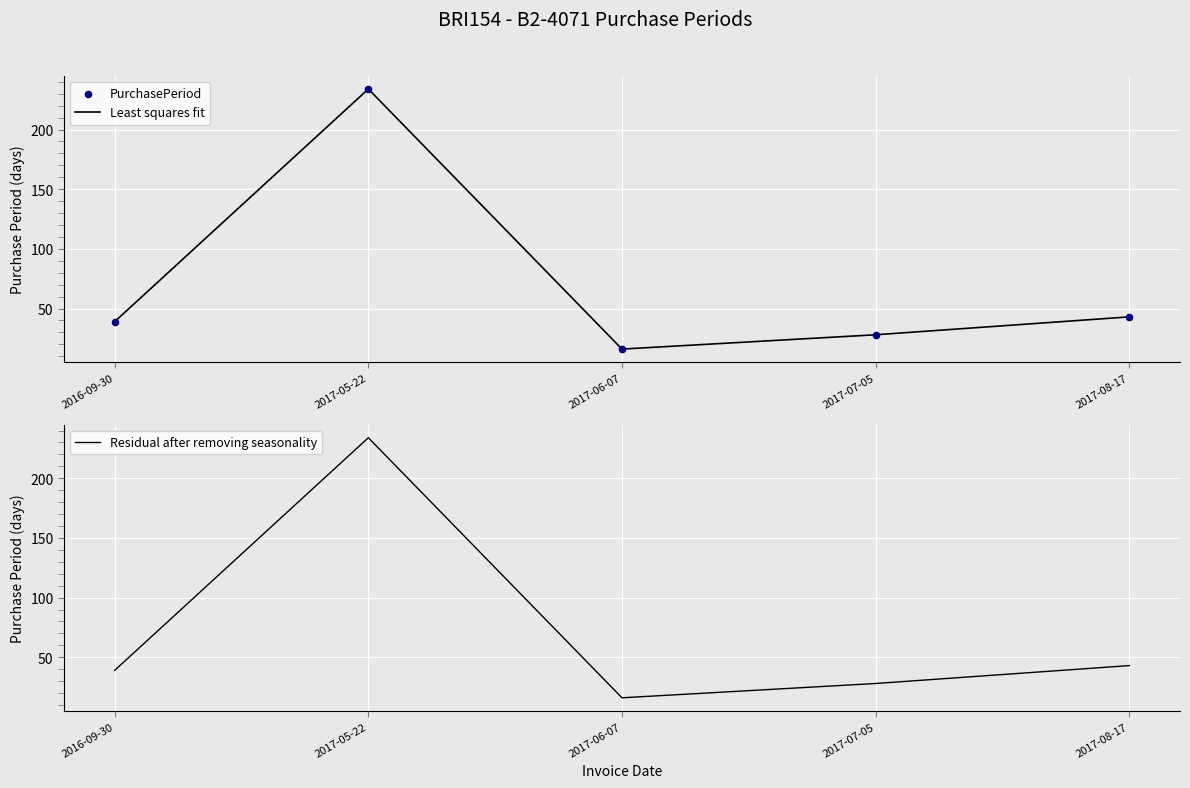

At which category is the sum across all series the highest?

2017-05-22